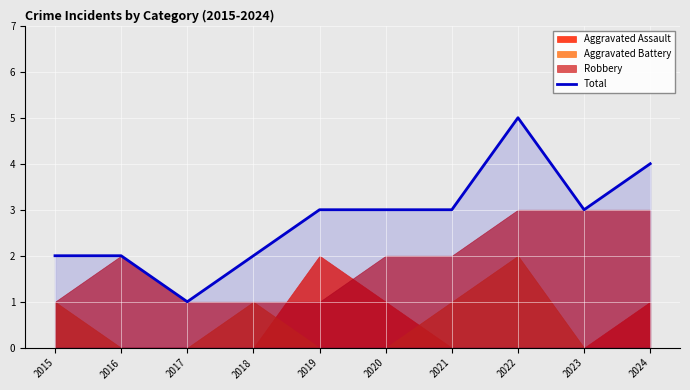

How many interior local valleys (lower than both neighbors) does the data have?

2